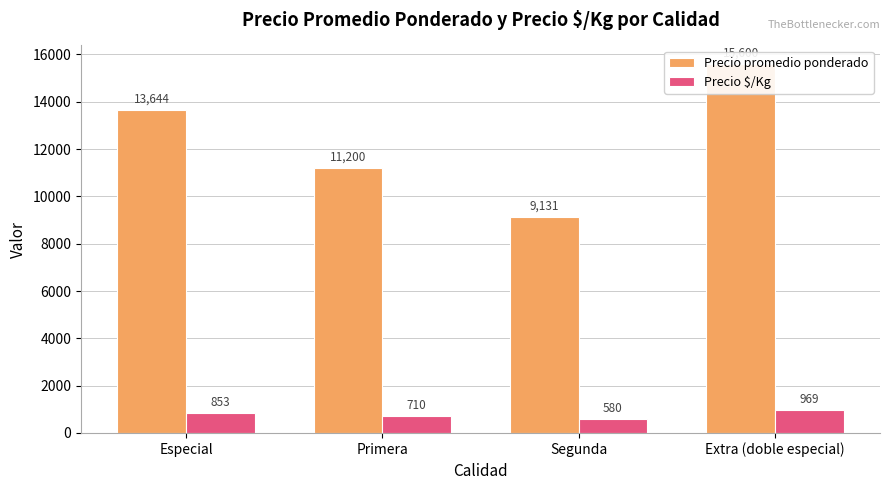

What is the label of the 4th bar from the left?

Extra (doble especial)